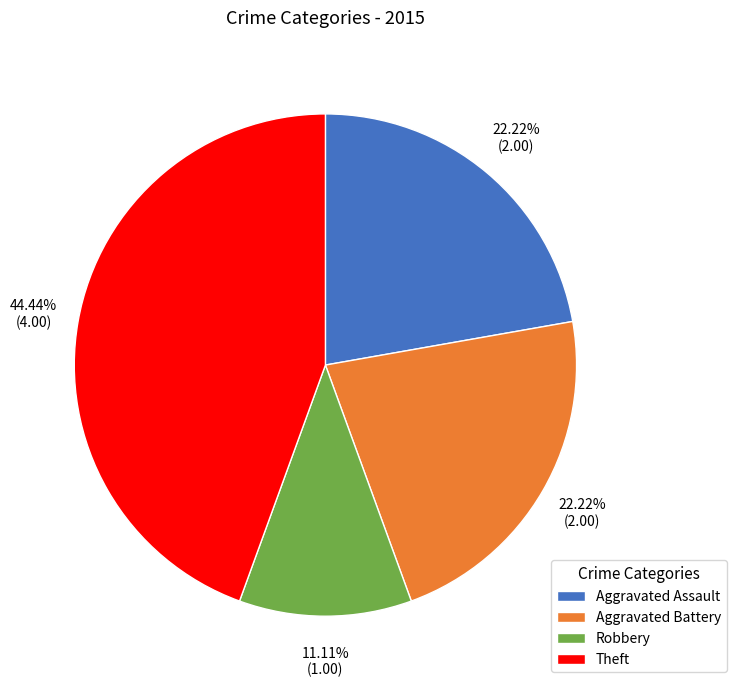

To the nearest percent, what is the difference between the Theft and Aggravated Battery slice percentages?

22%